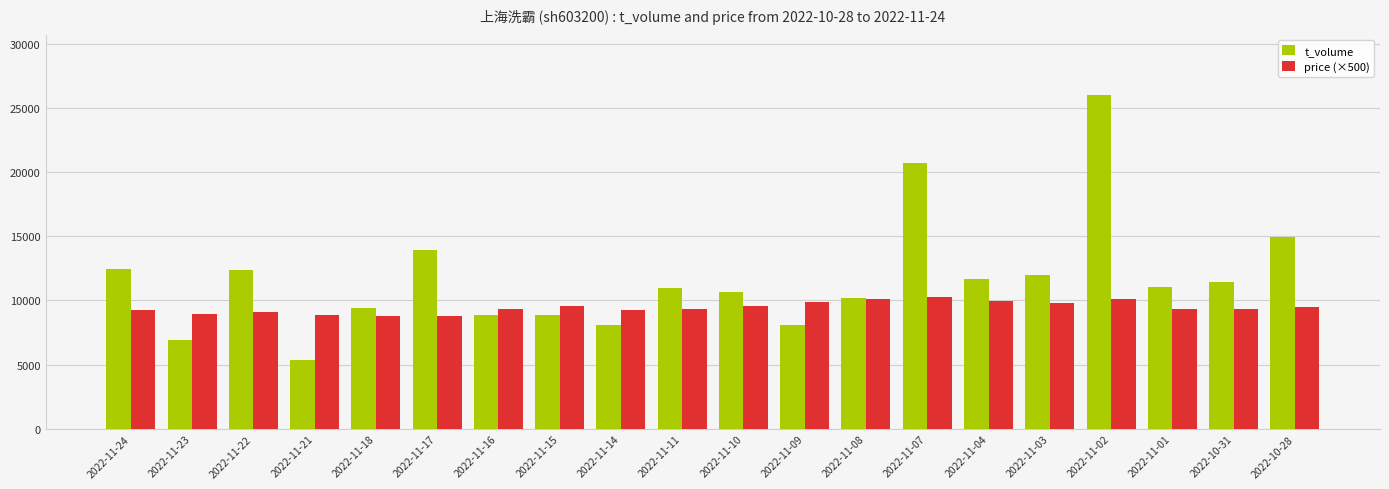

Count the number of data series in this chart.

2